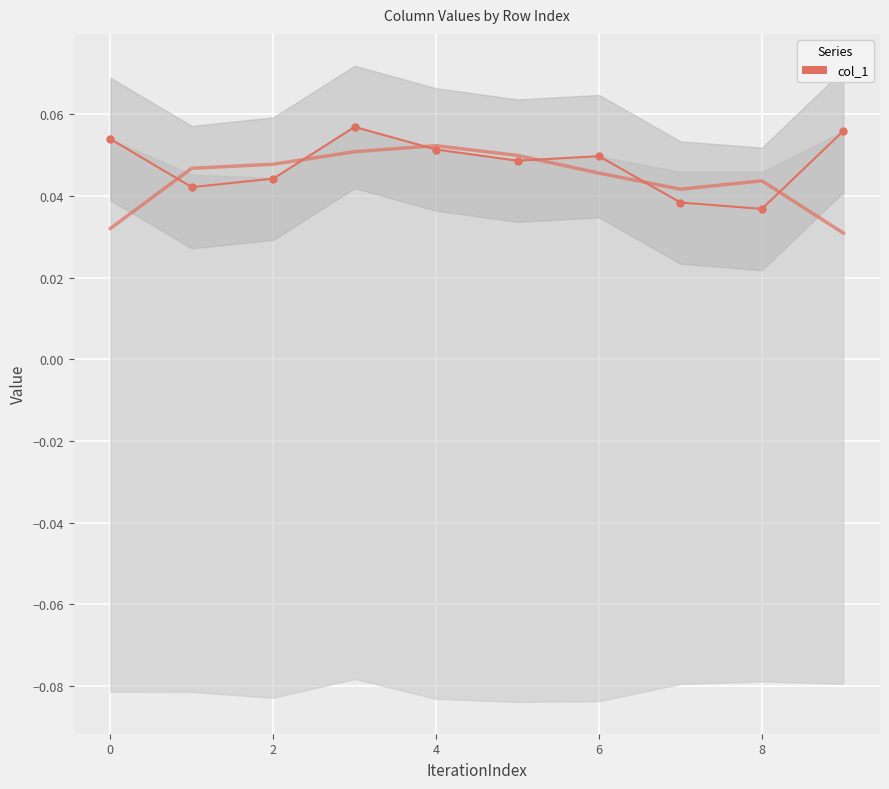

What is the label of the 10th point from the left?

9